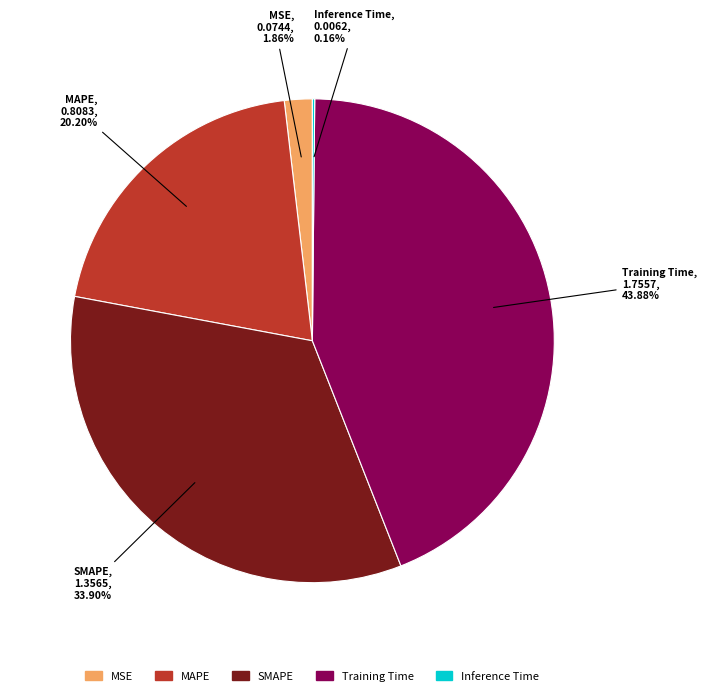

Do MAPE and SMAPE together represent more than half of the pie?

Yes